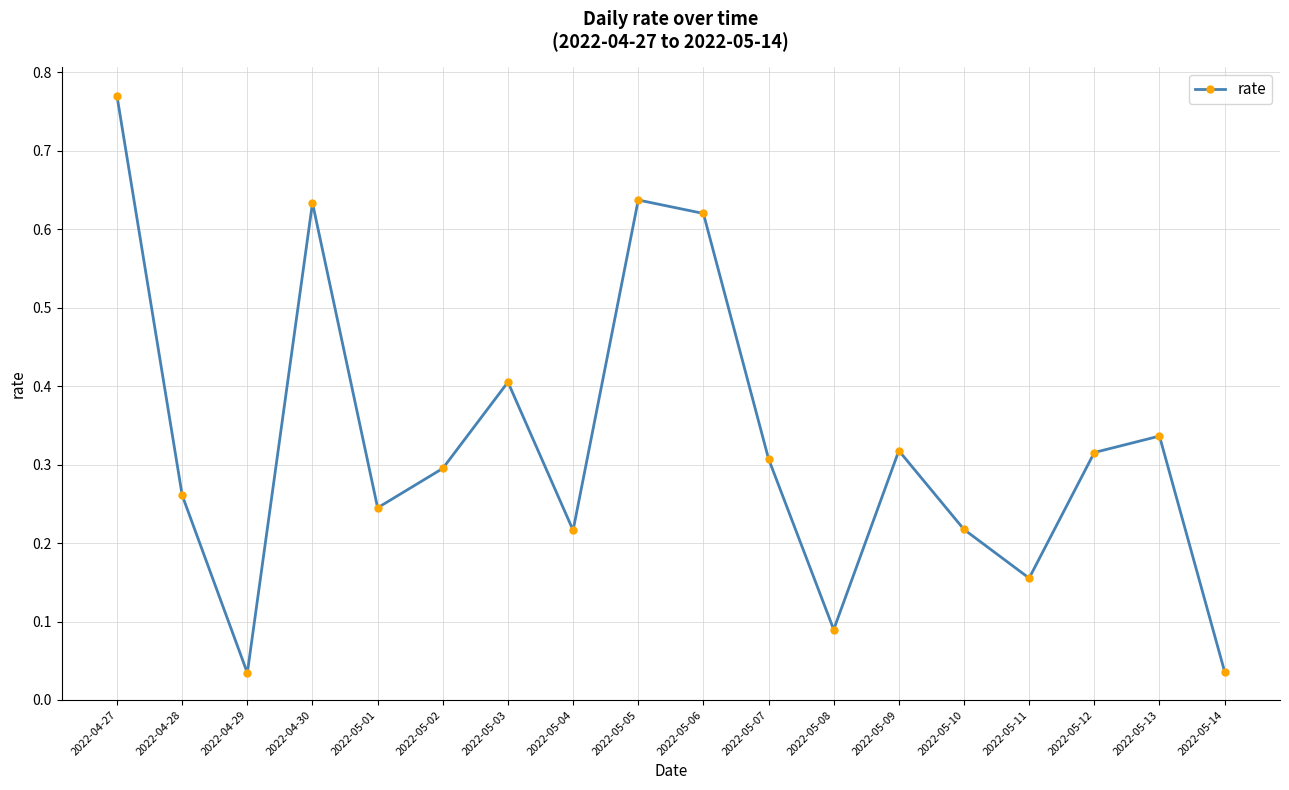

How many series are shown in this chart?

1